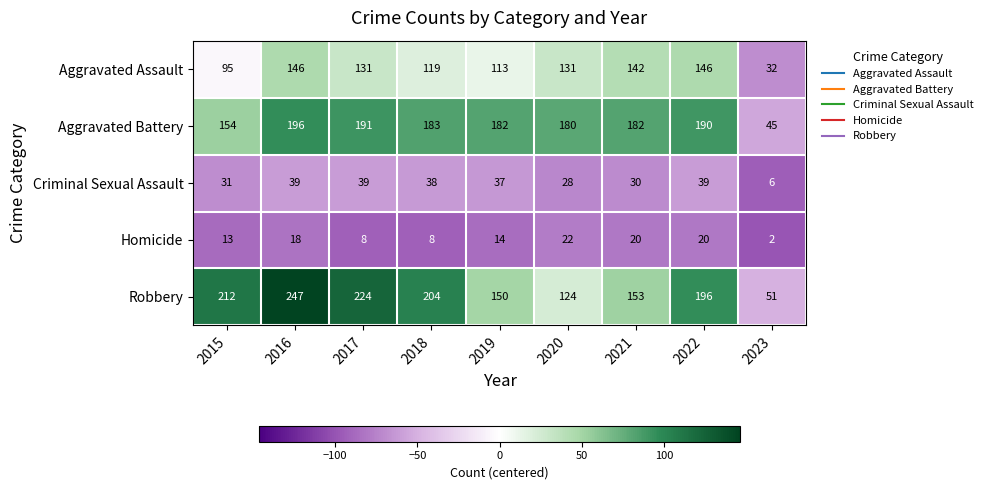

What is the sum of the Robbery values at 2023 and 2021?

204